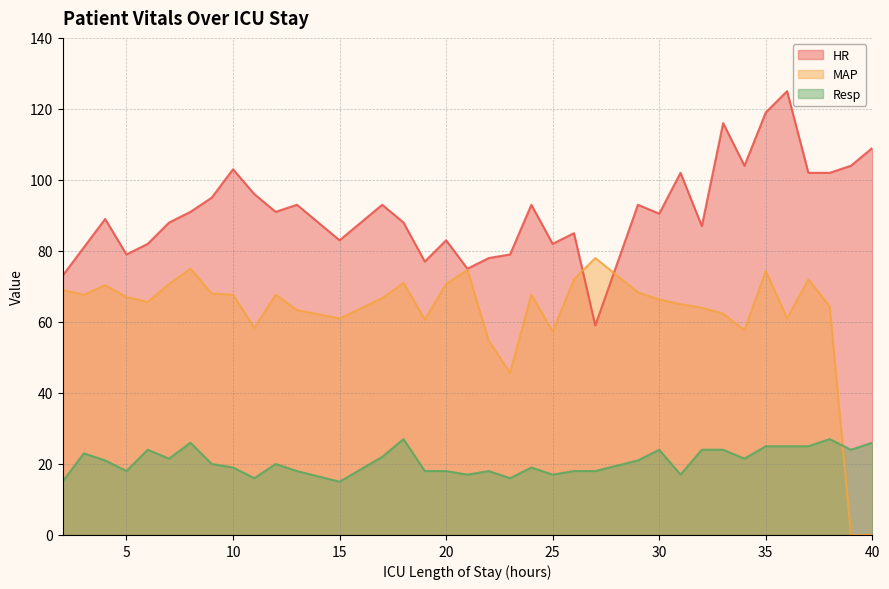

Which series has the largest total across all categories?

HR